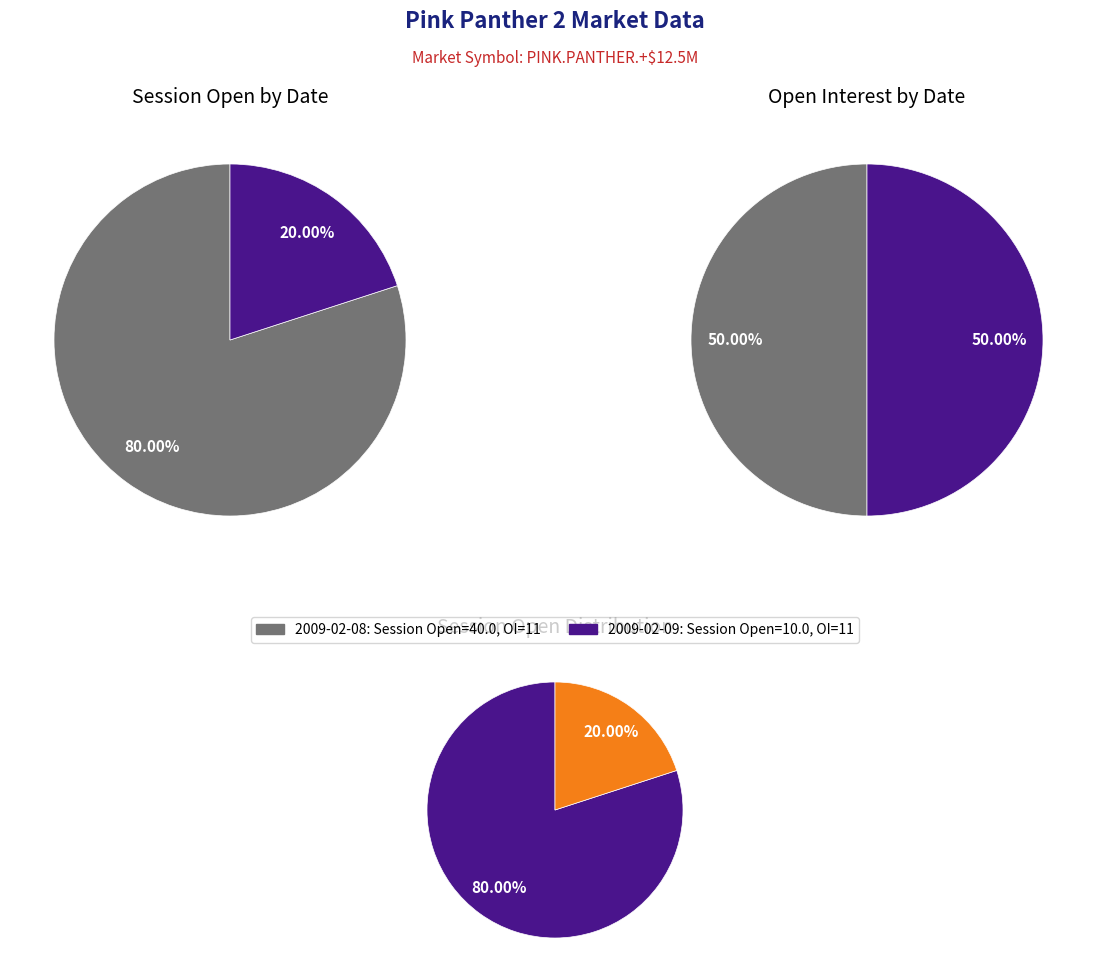

Which category has the biggest portion of the pie?

2009-02-08